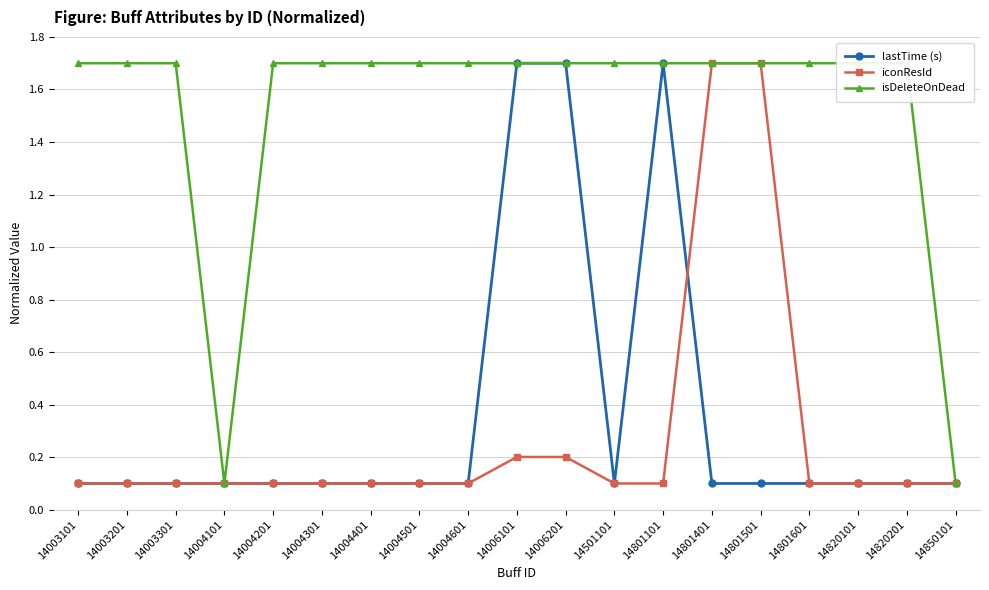

The lastTime (s) series shows 0.1 at 14004601. True or false?

True